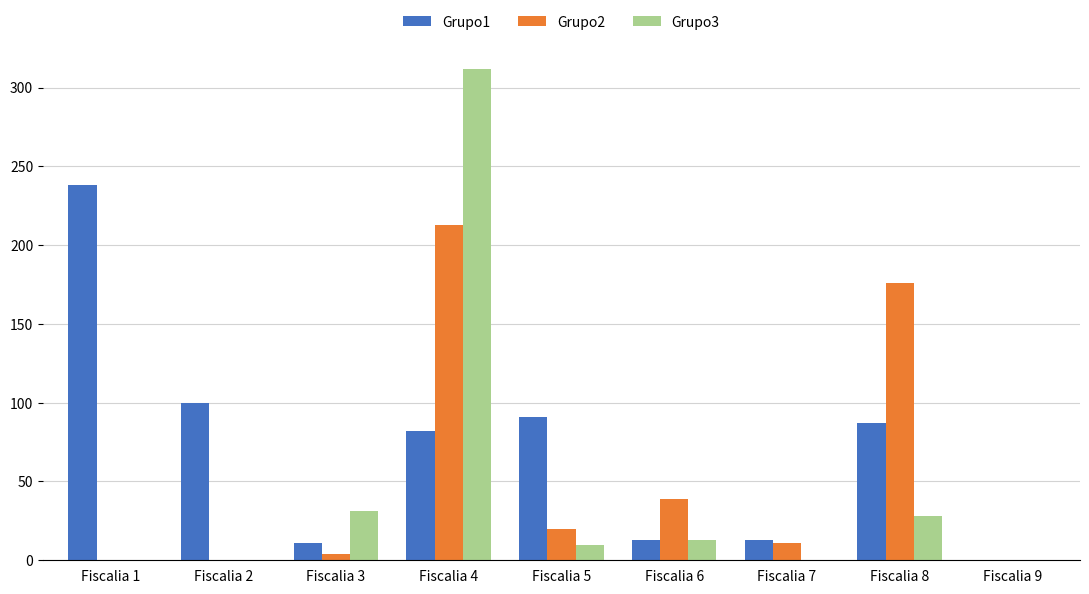

Reading left to right, what are all the values shown in this chart?

Grupo1: Fiscalia 1=238	Fiscalia 2=100	Fiscalia 3=11	Fiscalia 4=82	Fiscalia 5=91	Fiscalia 6=13	Fiscalia 7=13	Fiscalia 8=87	Fiscalia 9=0
Grupo2: Fiscalia 1=0	Fiscalia 2=0	Fiscalia 3=4	Fiscalia 4=213	Fiscalia 5=20	Fiscalia 6=39	Fiscalia 7=11	Fiscalia 8=176	Fiscalia 9=0
Grupo3: Fiscalia 1=0	Fiscalia 2=0	Fiscalia 3=31	Fiscalia 4=312	Fiscalia 5=10	Fiscalia 6=13	Fiscalia 7=0	Fiscalia 8=28	Fiscalia 9=0